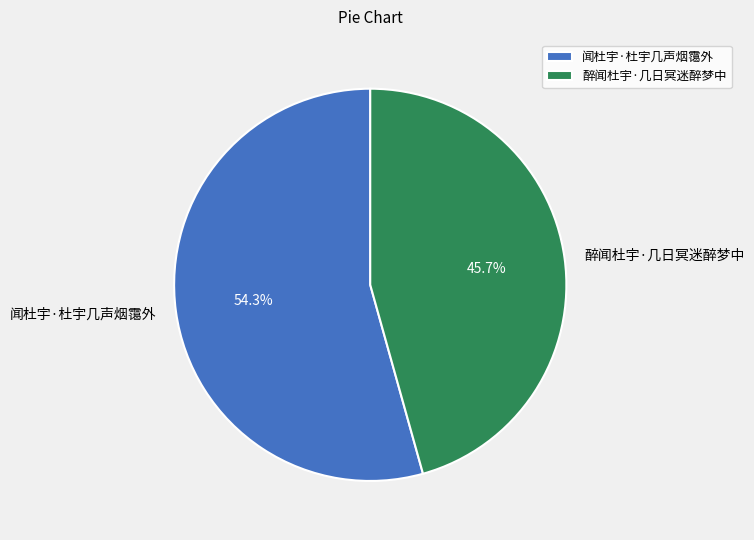

The 醉闻杜宇·几日冥迷醉梦中 slice represents 41% of the pie. True or false?

False